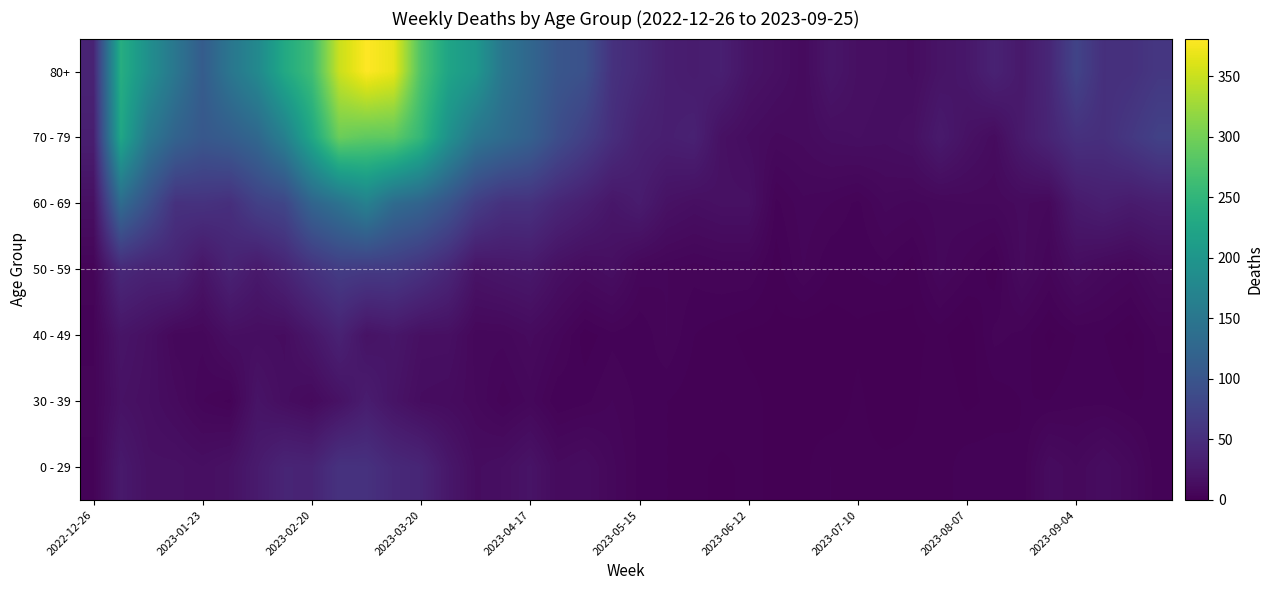

Which series has the largest range (max minus min)?

80+